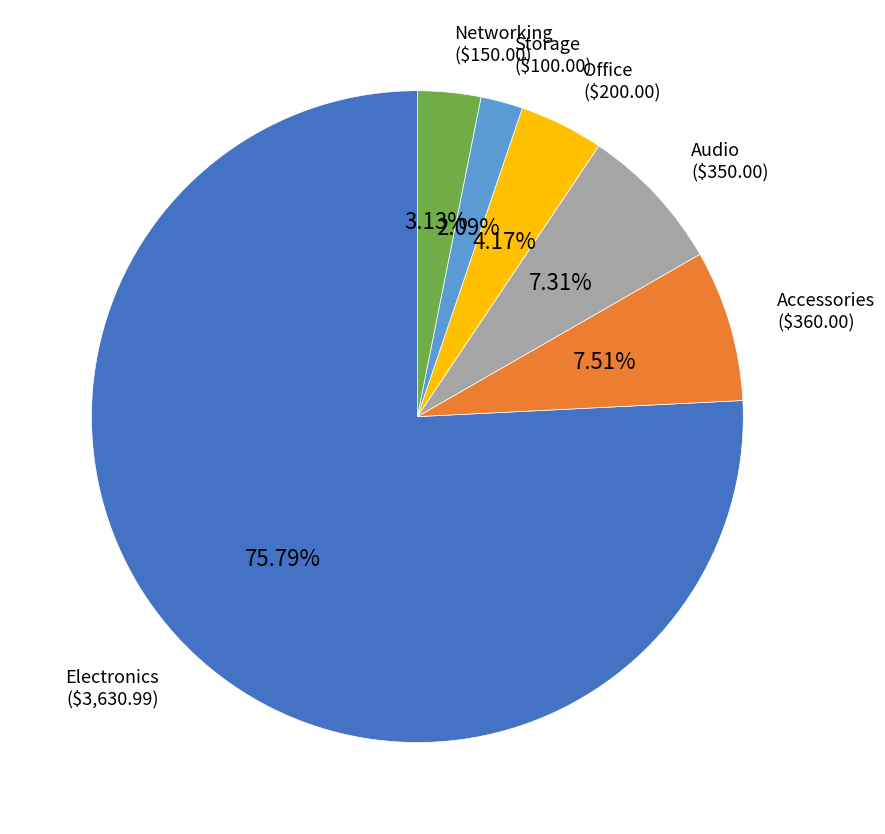

Is there any slice that represents more than half of the pie?

Yes